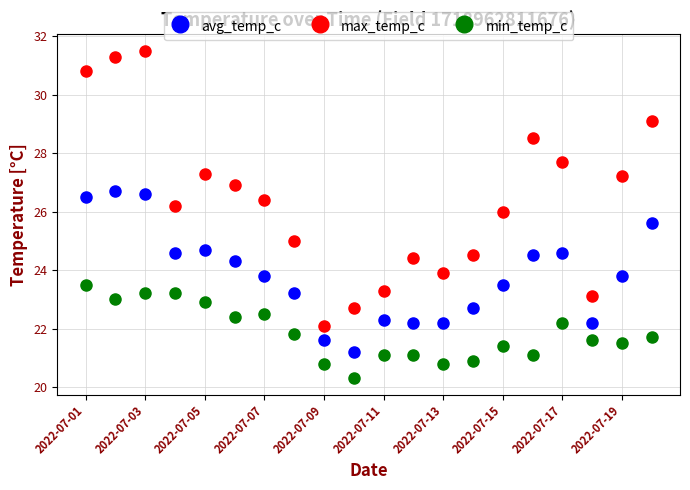

Which series has the widest spread of values?

max_temp_c